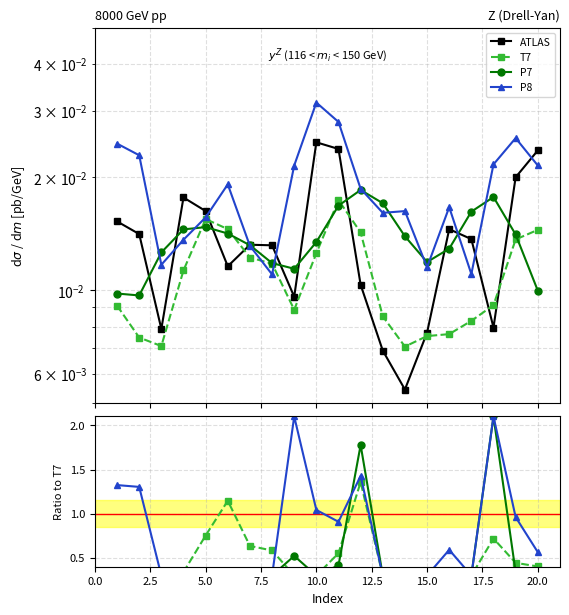

What is the difference between the highest and lowest values at 0.0?

1.3